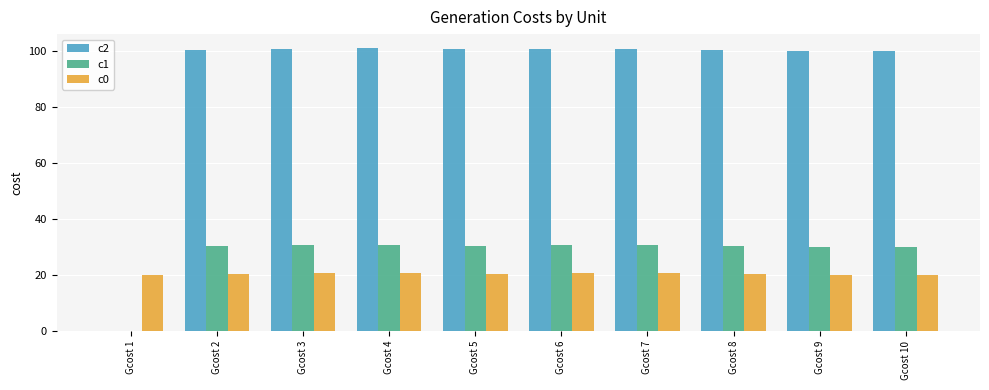

The value of c1 at Gcost 9 is 30.1. True or false?

True